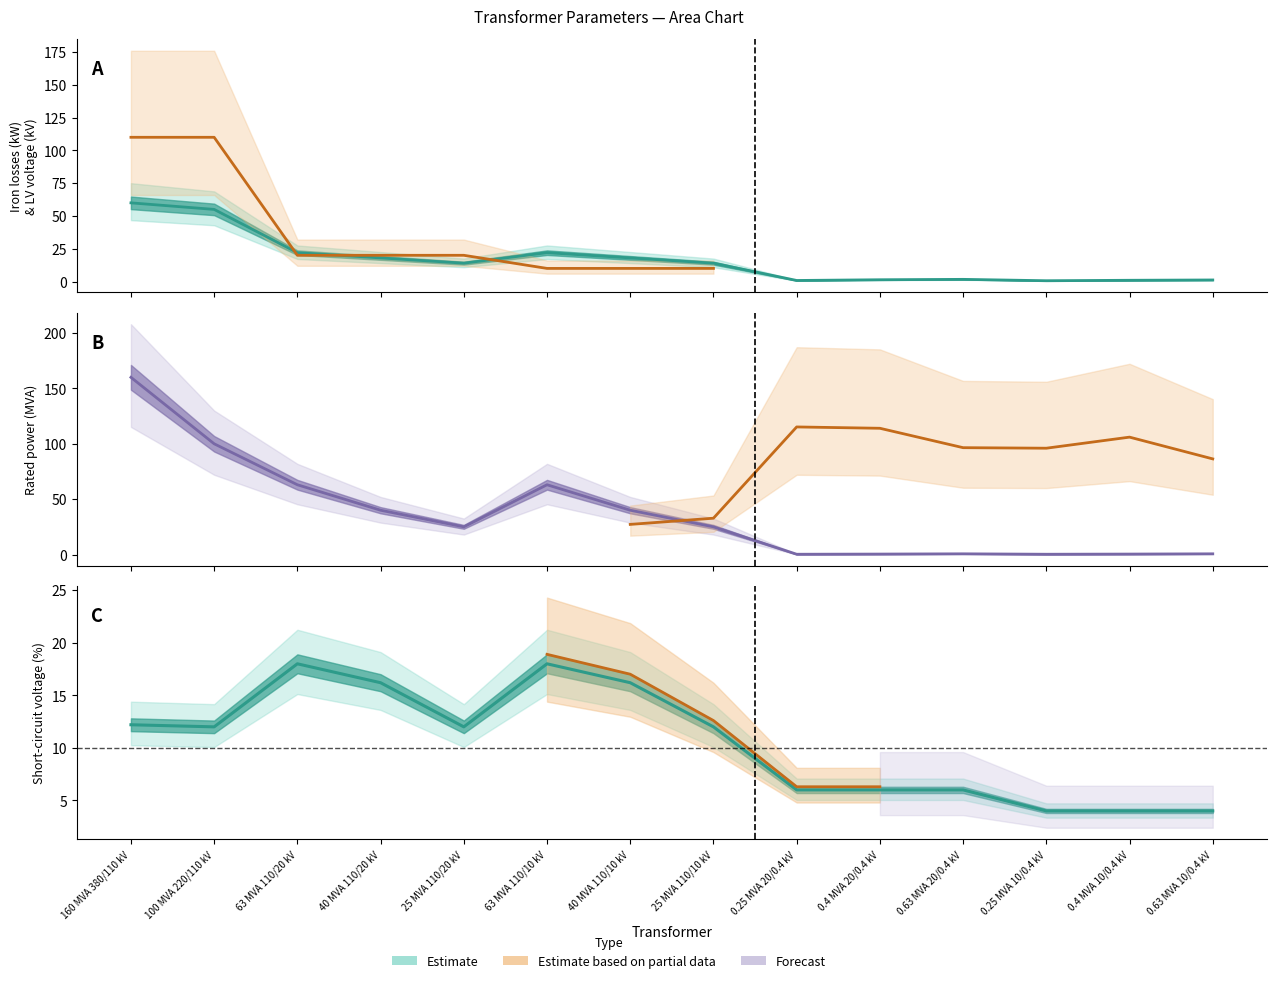

What is the value of the vk_percent point at the 10th from the left?

6.0